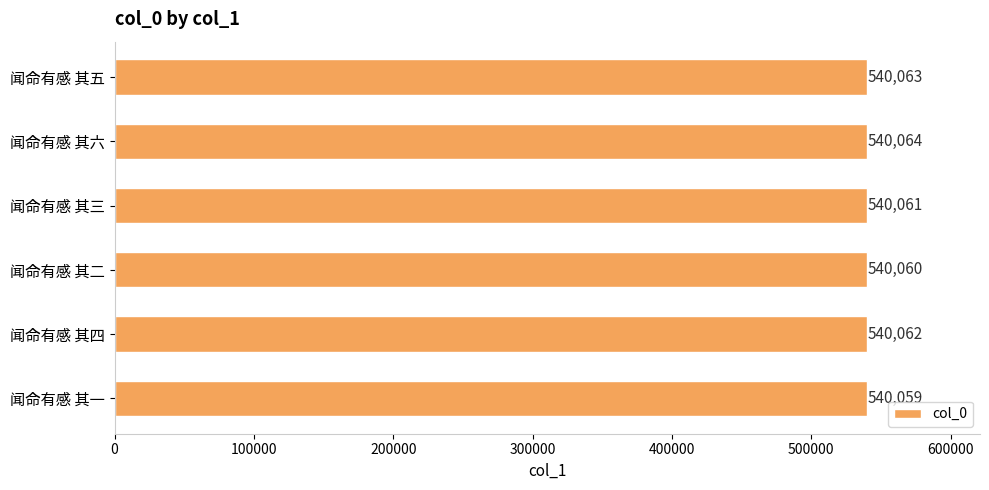

At which category does the chart reach its peak across all series?

闻命有感 其六